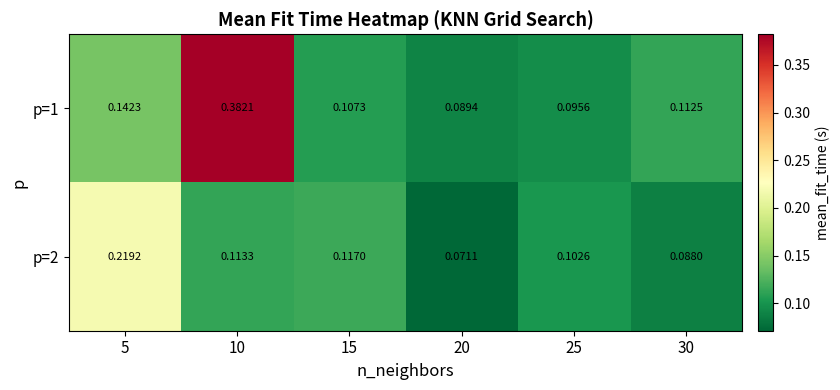

List the series in order of their overall mean, lowest first.

p=2, p=1